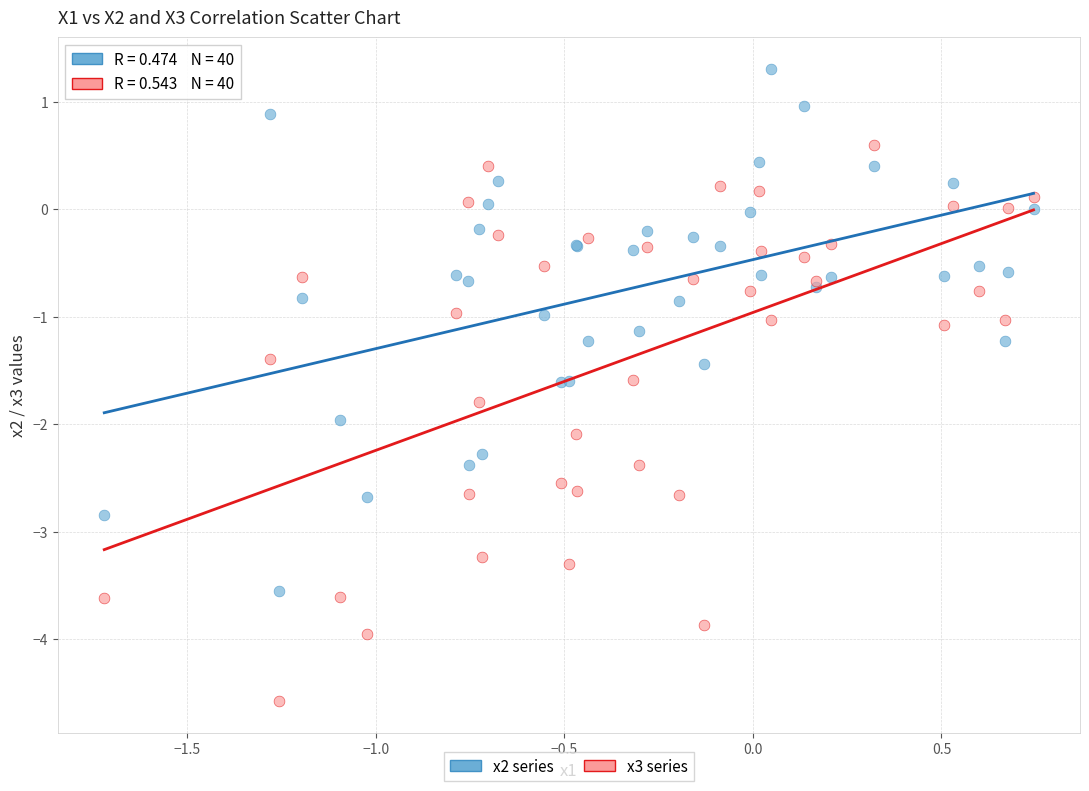

Which series has the widest spread of Y values?

x3 series